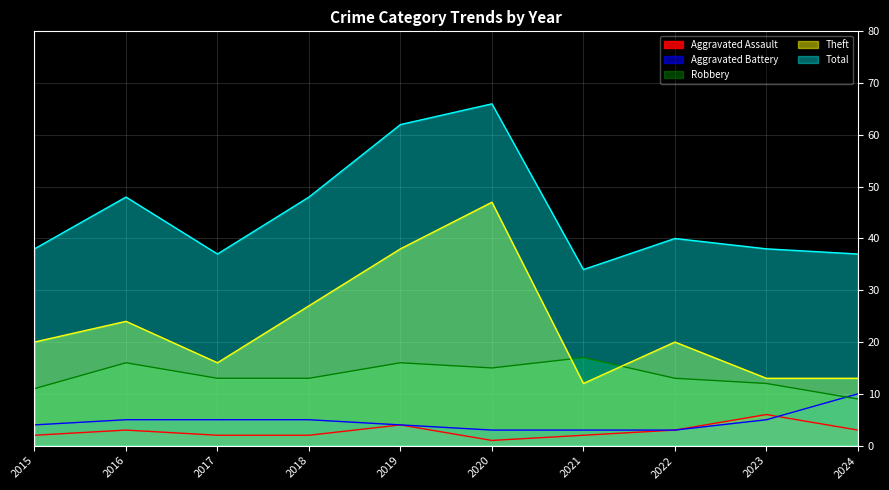

Rank the series by their maximum value, from highest to lowest.

Total, Theft, Robbery, Aggravated Battery, Aggravated Assault